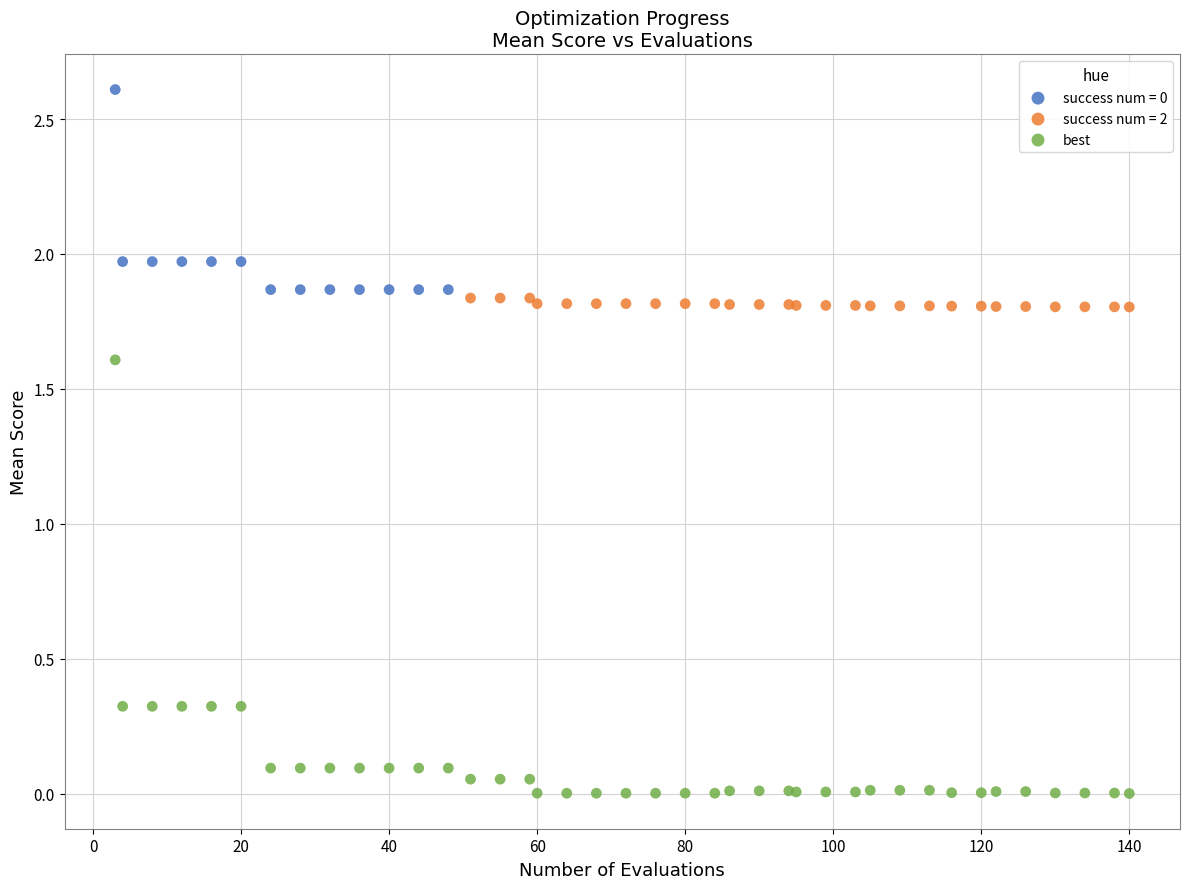

Which series reaches the minimum Y coordinate?

best